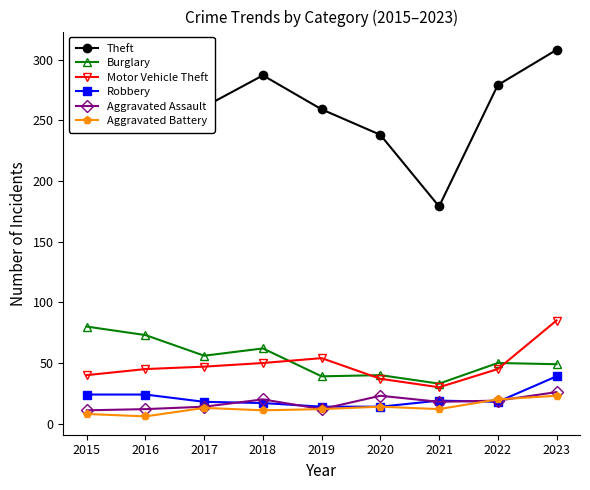

How many lines are shown in the chart?

6